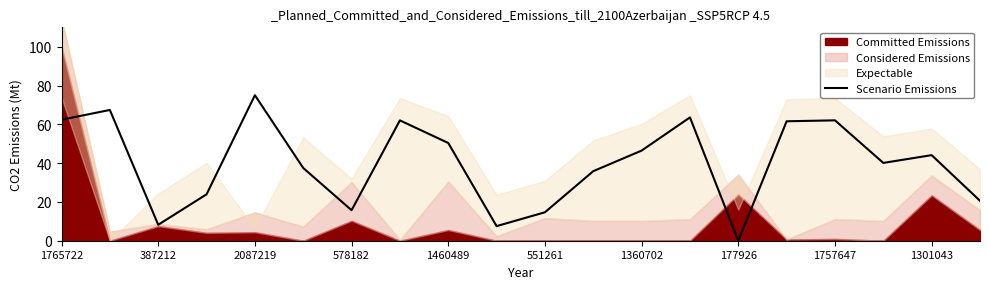

What is the difference between the maximum and minimum values?

75.0